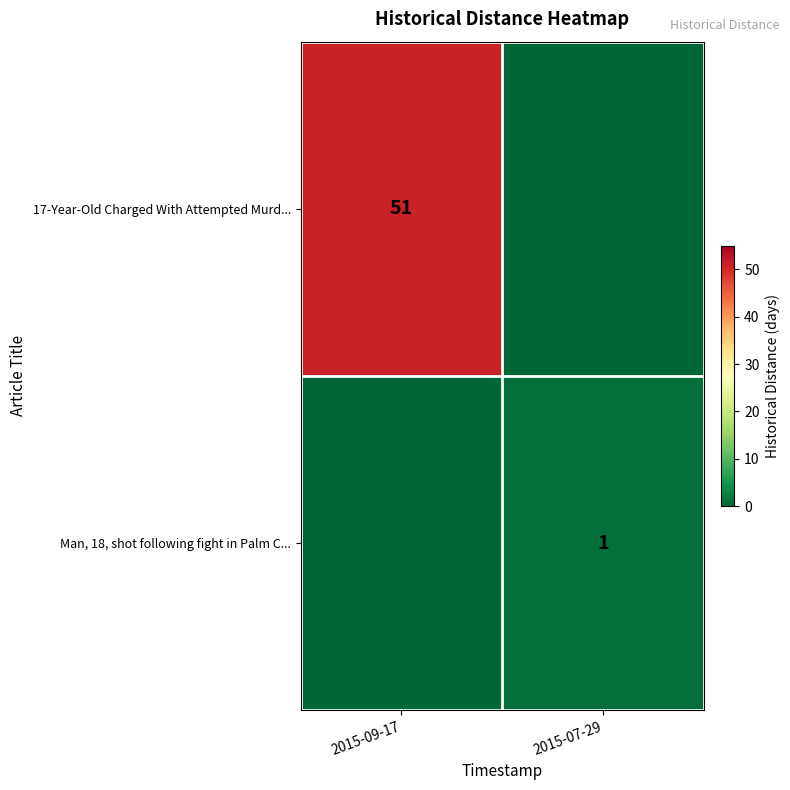

True or false: Man, 18, shot following fight in Palm C... has a value of 1 at 2015-07-29.

True